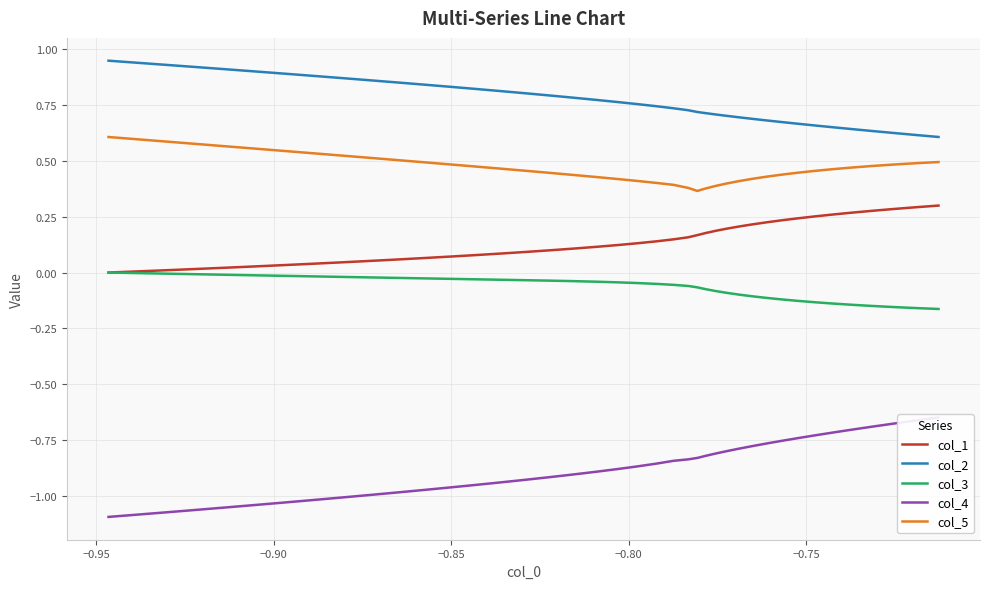

Count the number of categories in the chart.

40